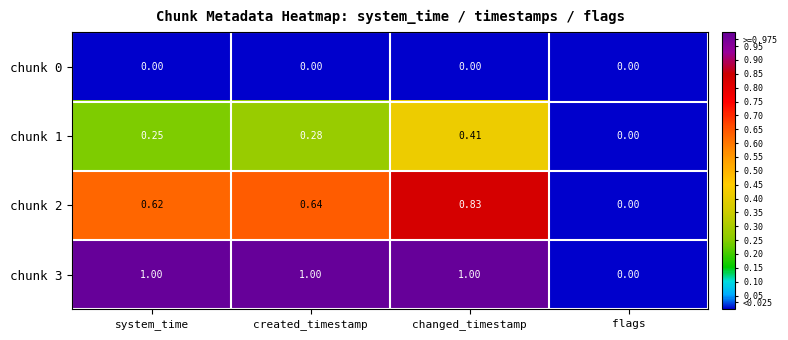

Is the value of chunk 1 at flags greater than the value of chunk 3 at changed_timestamp?

No